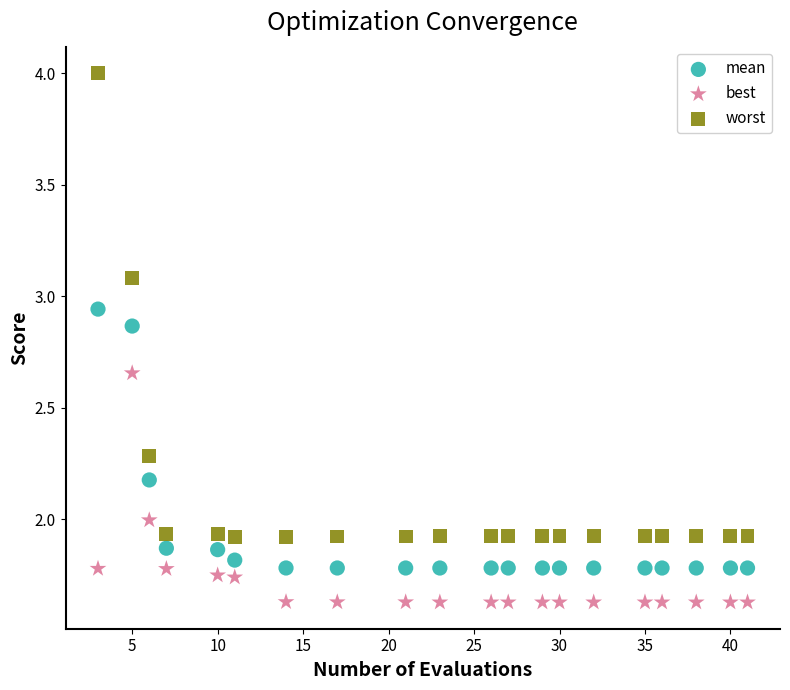

Across all data points, what is the range of X values (max minus min)?

38.0